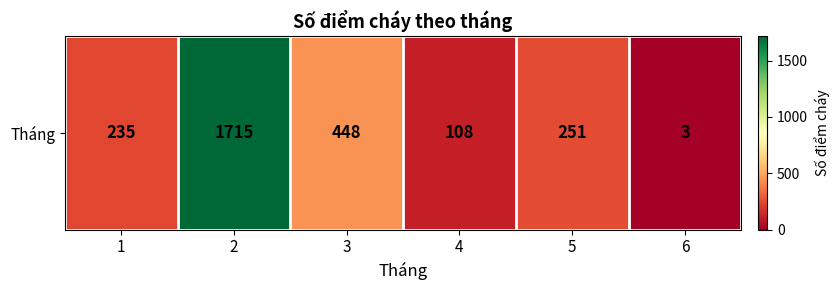

Where is the data nearest to the value 859?

3